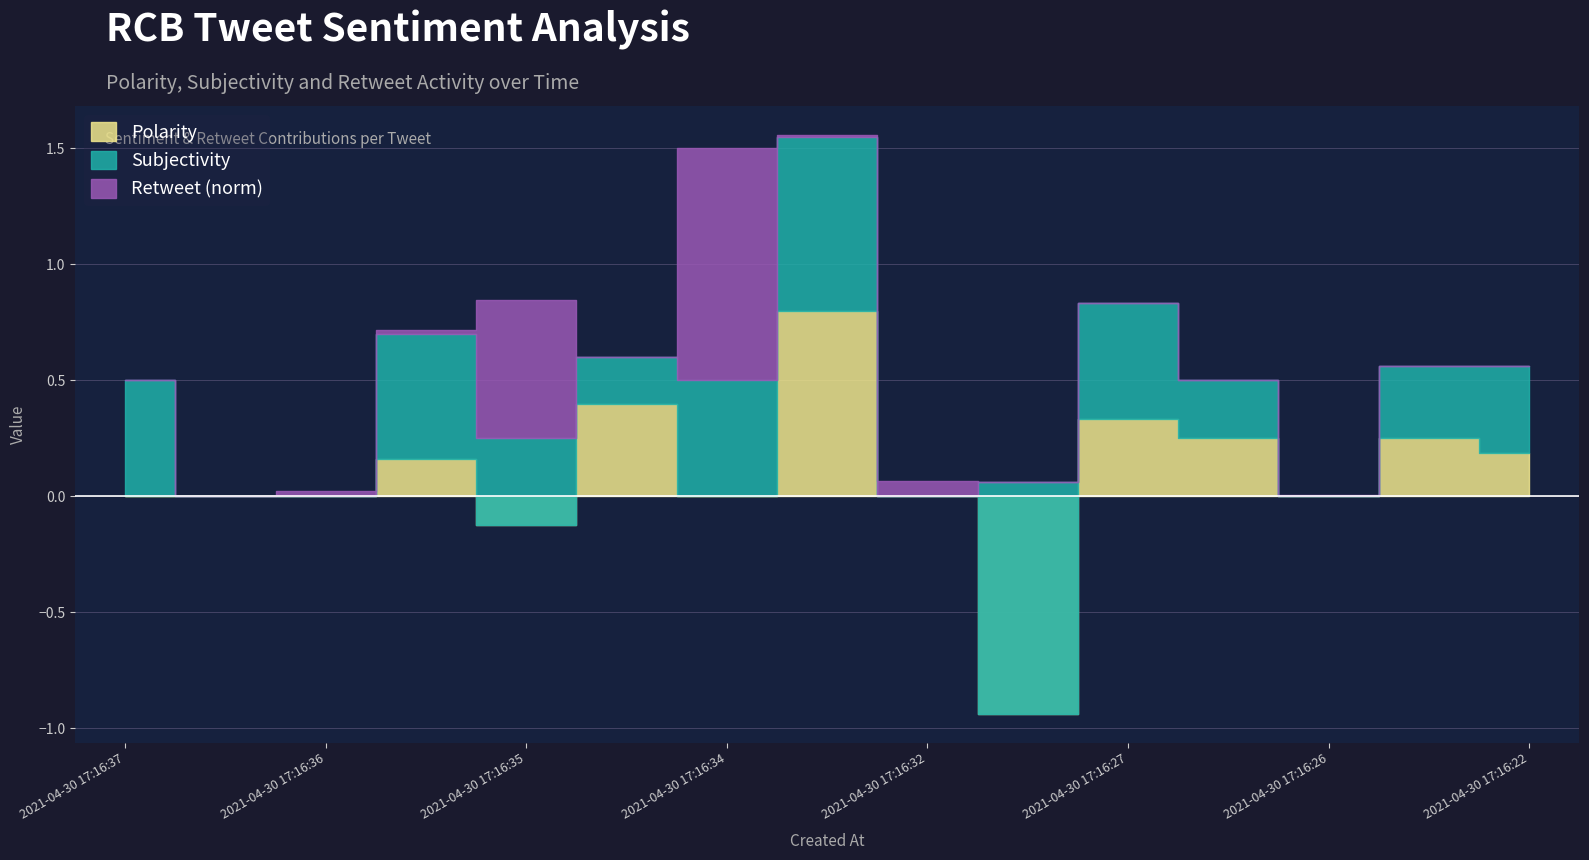

Which has a higher value, 2021-04-30 17:16:34 or 2021-04-30 17:16:26?

2021-04-30 17:16:26